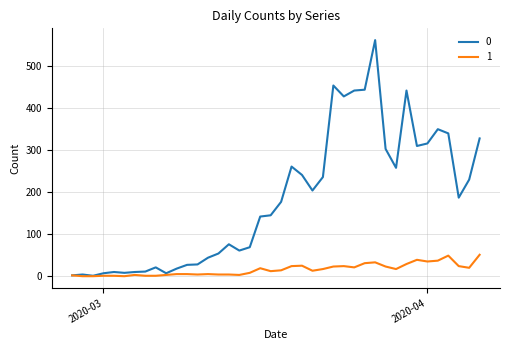

What is the sum of all 1 values?

630